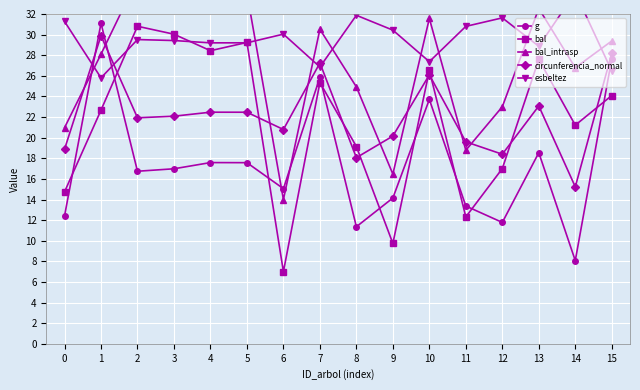

What is the difference between the highest and lowest values at 6?

23.0